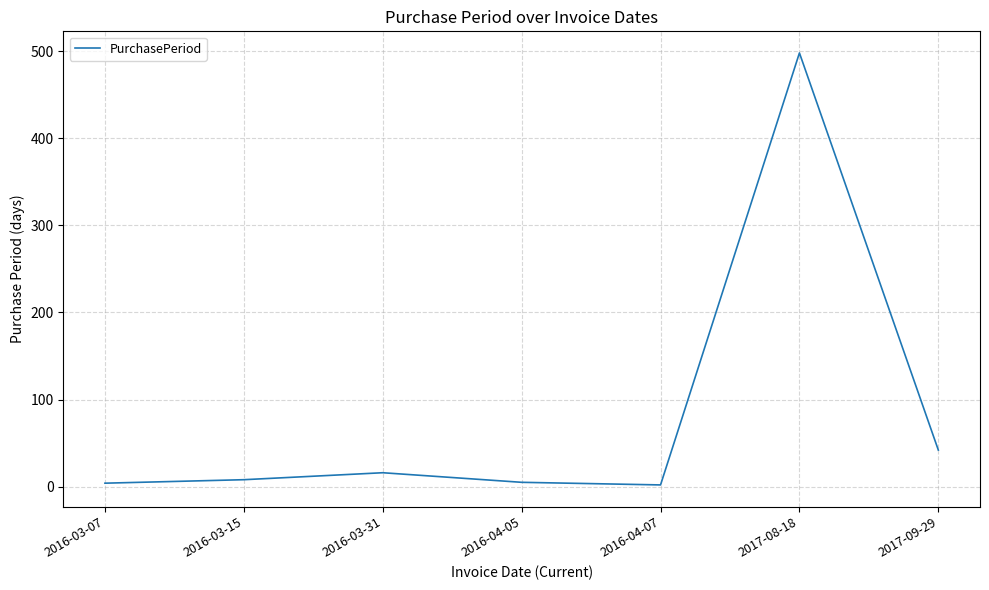

What is the maximum value shown in the chart?

498